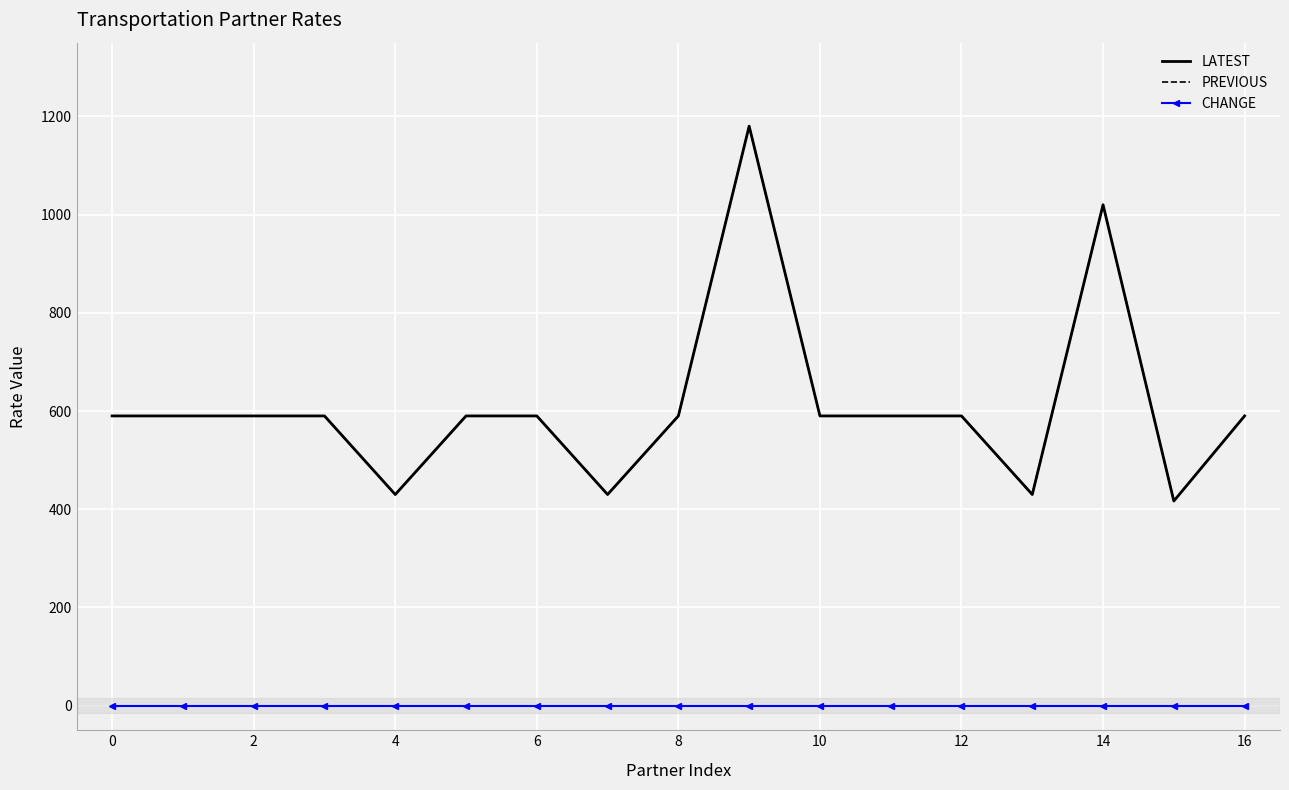

How many lines are shown in the chart?

3